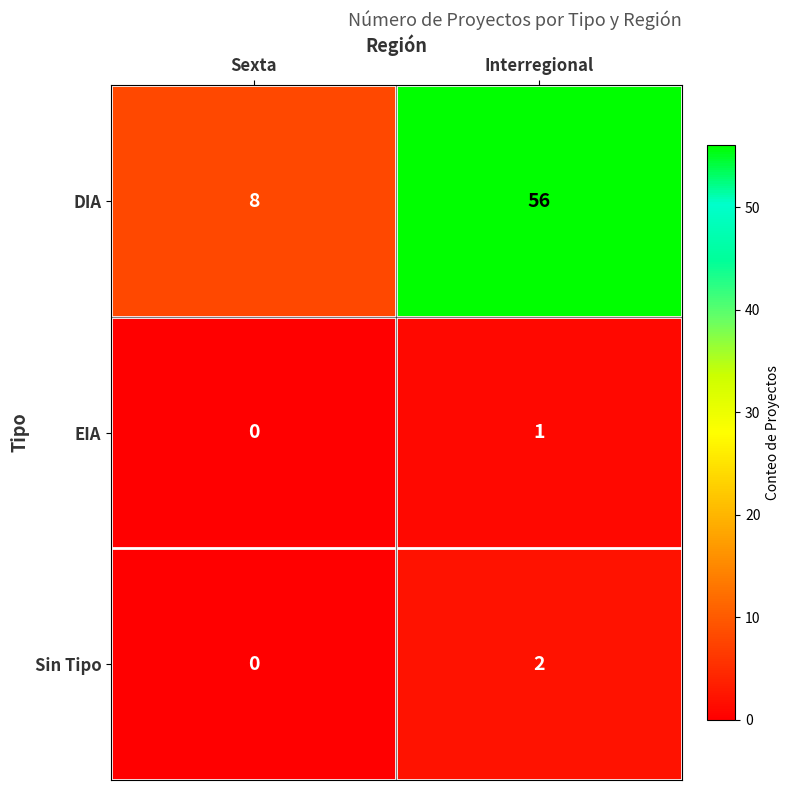

What is the maximum value shown in the chart?

56